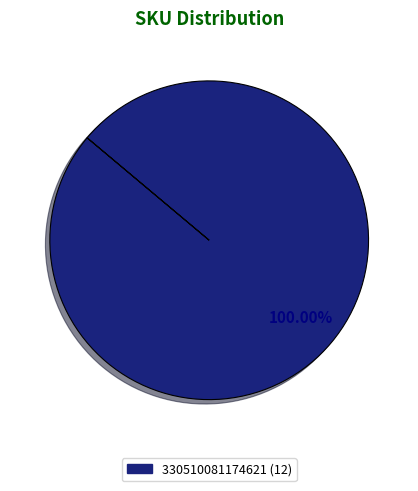

Is there any slice that represents more than half of the pie?

Yes